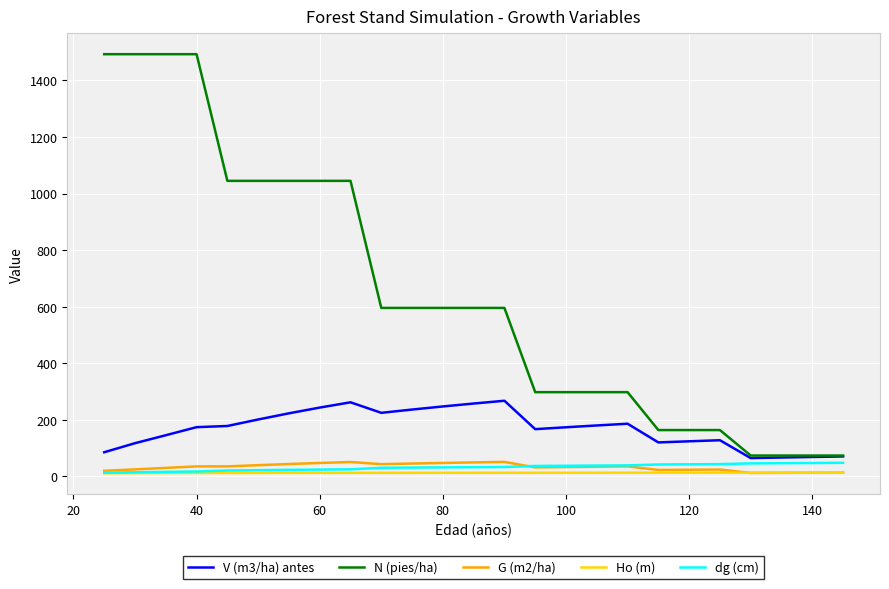

Which series has the largest range (max minus min)?

N (pies/ha)